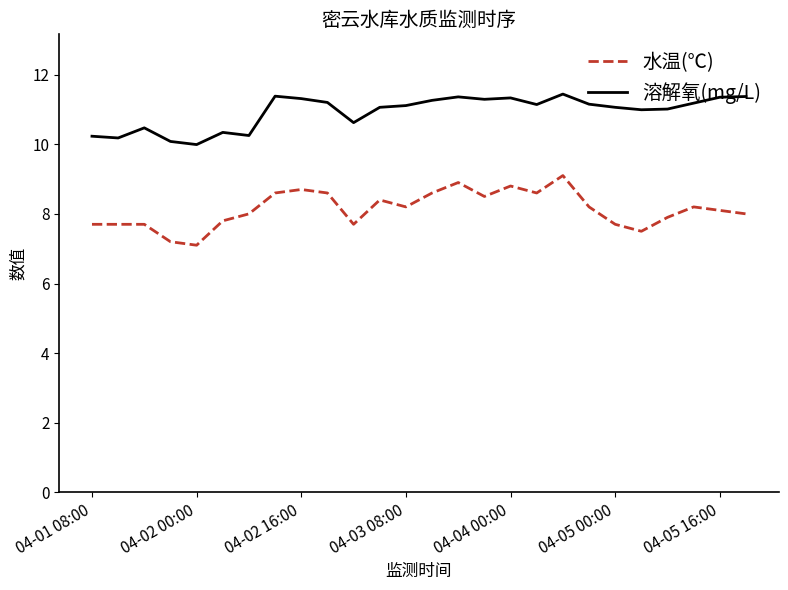

True or false: 溶解氧(mg/L) and 水温(℃) intersect in this chart.

False